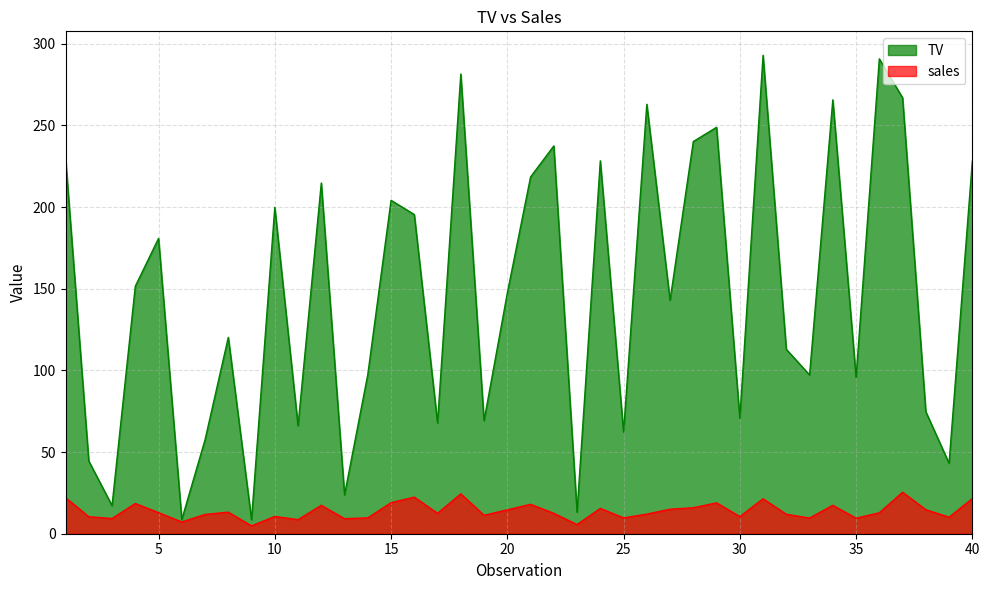

Where is the first local minimum for TV?

3